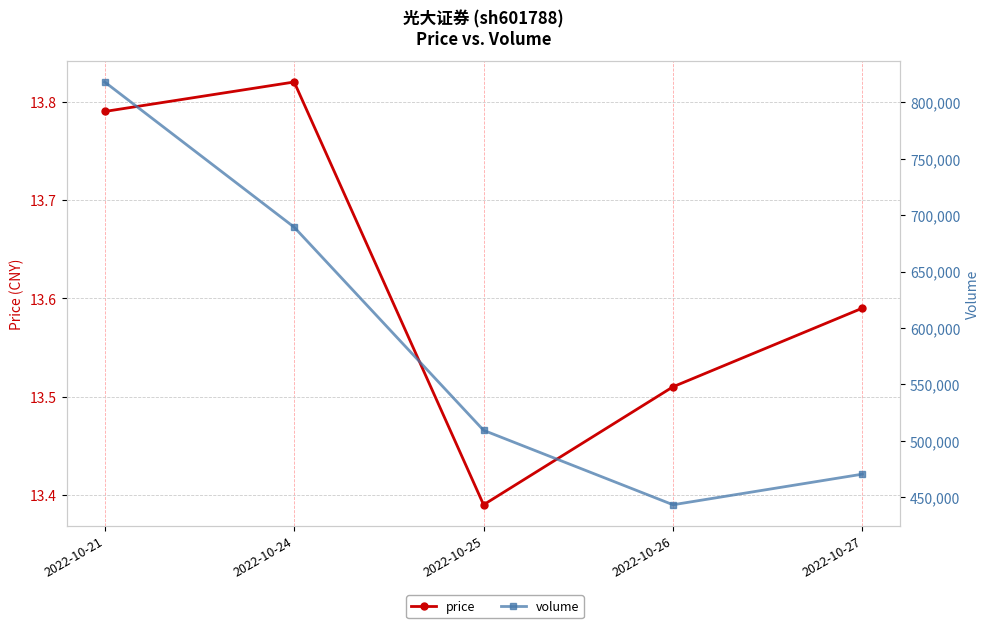

How many lines are shown in the chart?

2